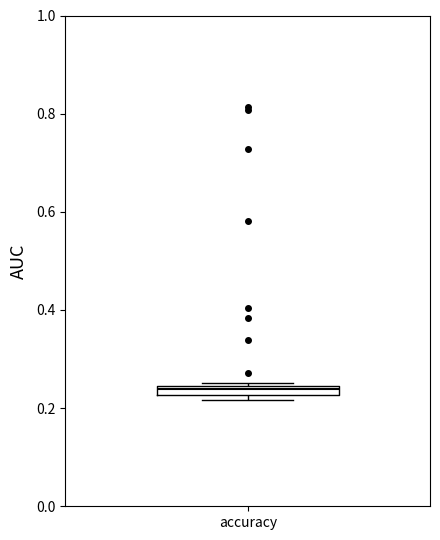

Where is the upper edge of the box for accuracy on the y-axis? The values are not printed on the chart, so give them approximately, as read against the axis.

0.24